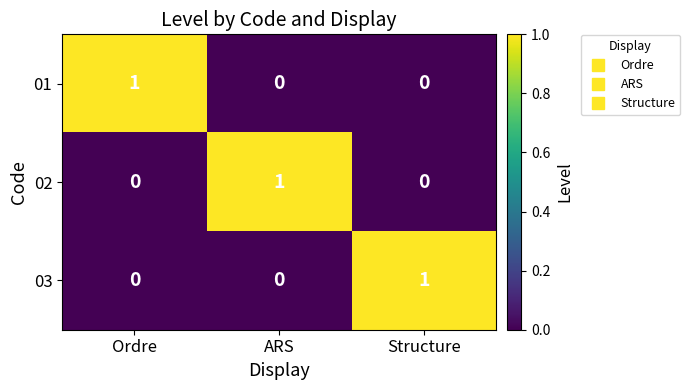

The value of 02 at ARS is 1. True or false?

True